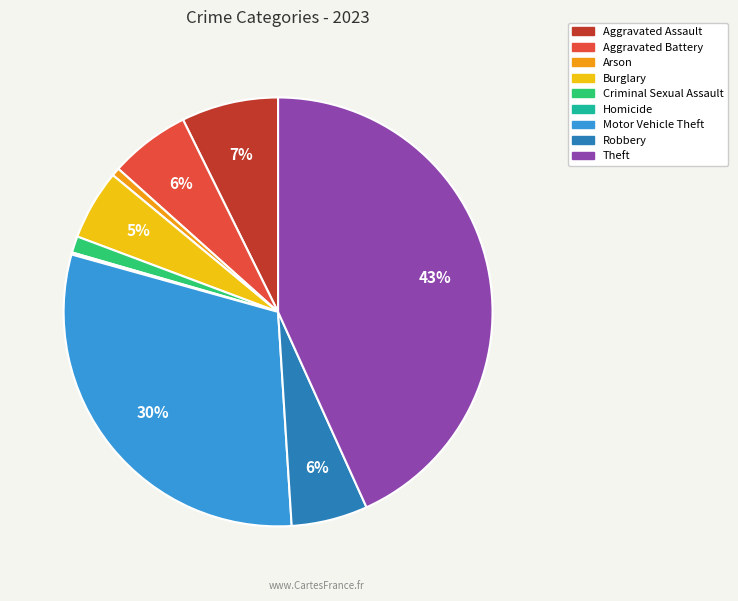

Which slice is the largest?

Theft